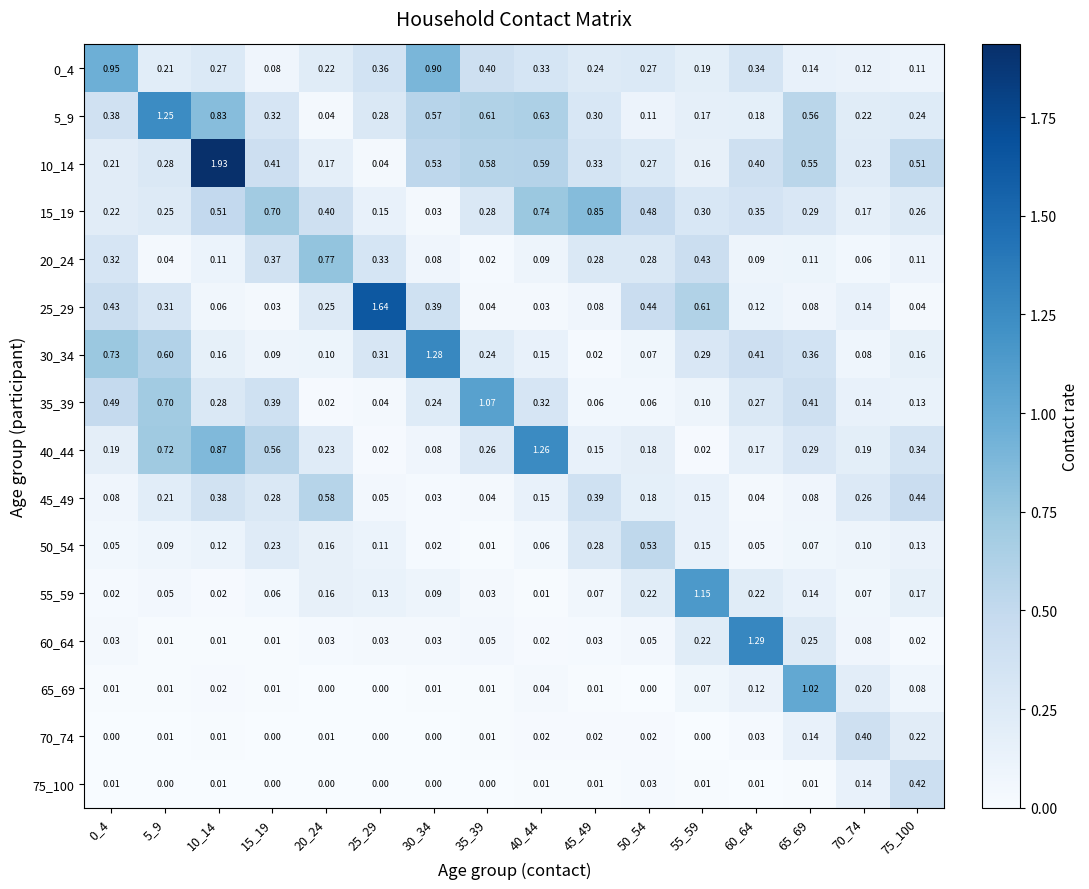

Is the value of 15_19 at 0_4 greater than the value of 20_24 at 15_19?

No